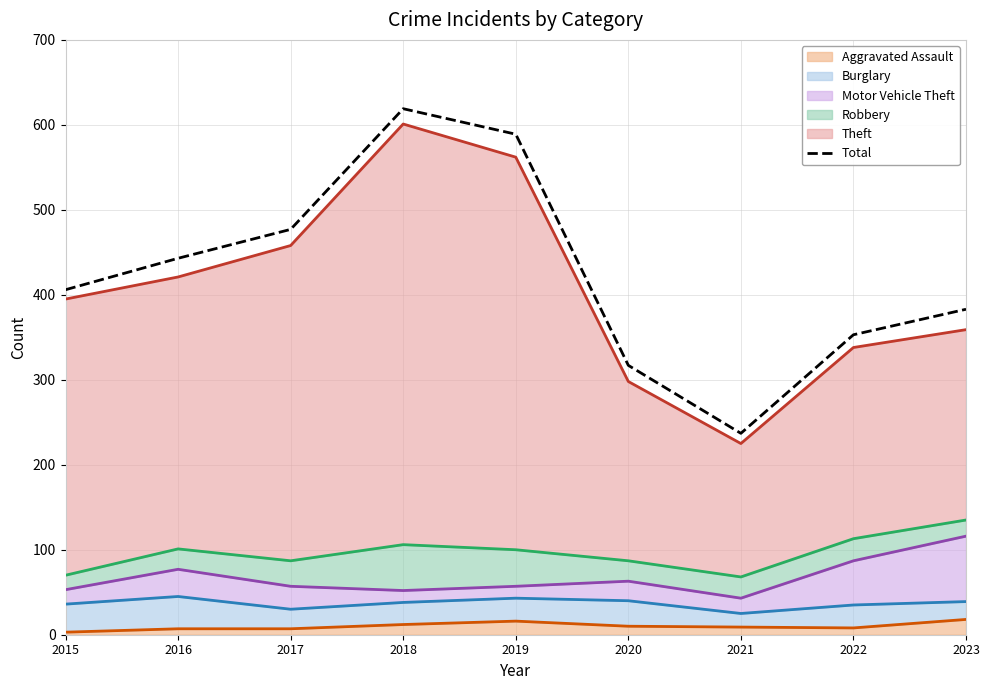

What is the greatest value displayed?

619